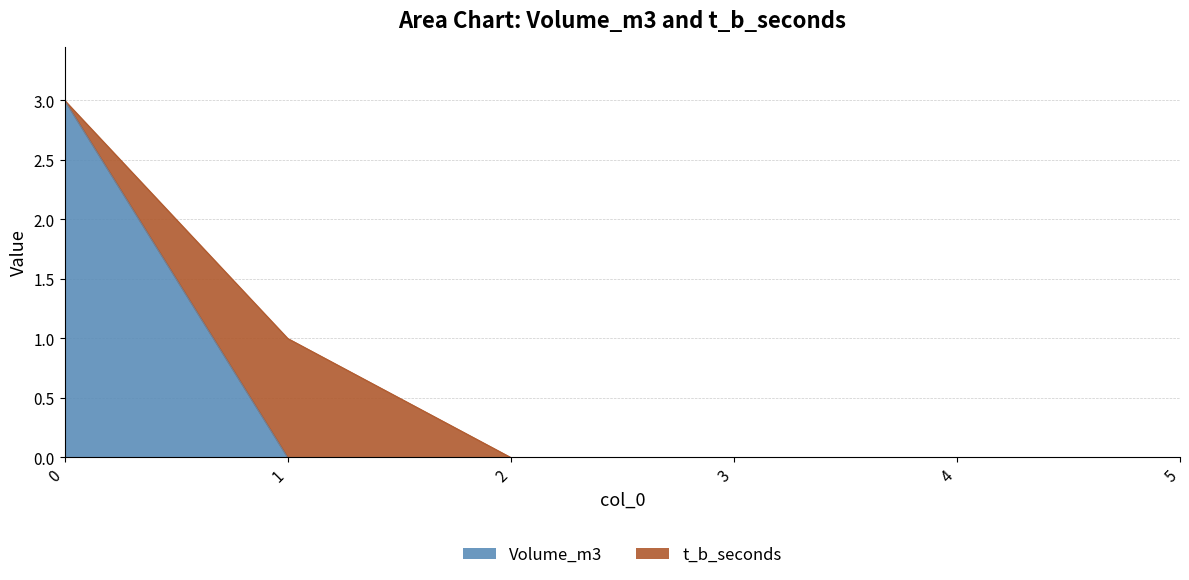

List the labels in order of value, largest first.

0, 1, 2, 3, 4, 5